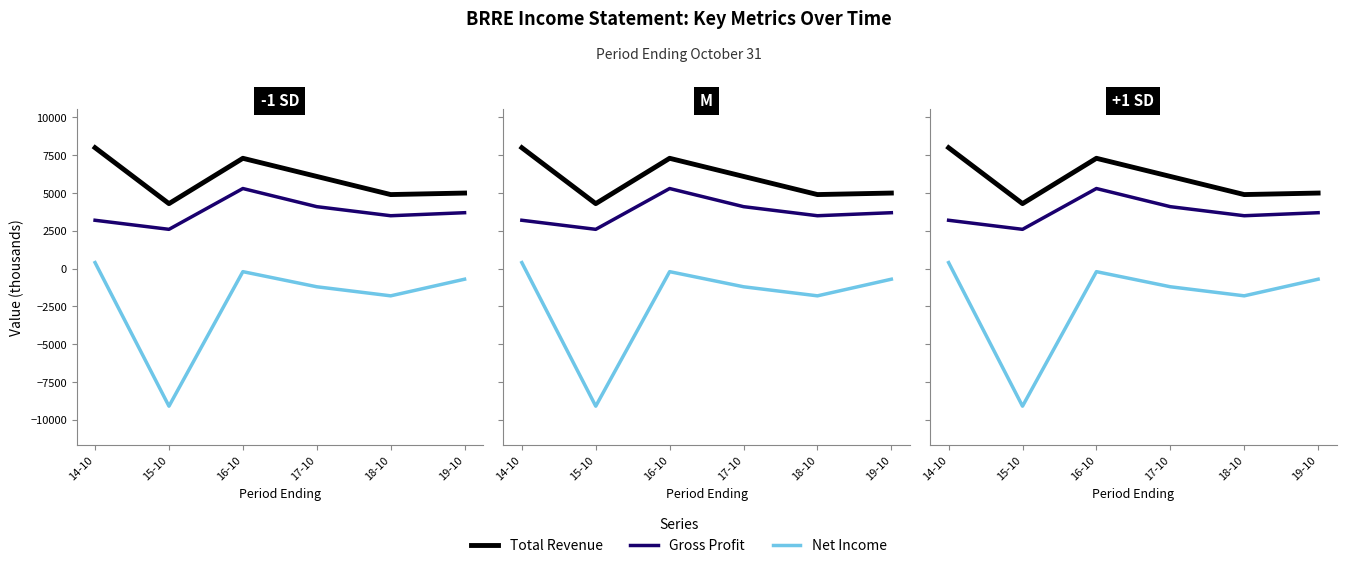

Rank the categories by Net Income value from highest to lowest.

14-10, 16-10, 19-10, 17-10, 18-10, 15-10